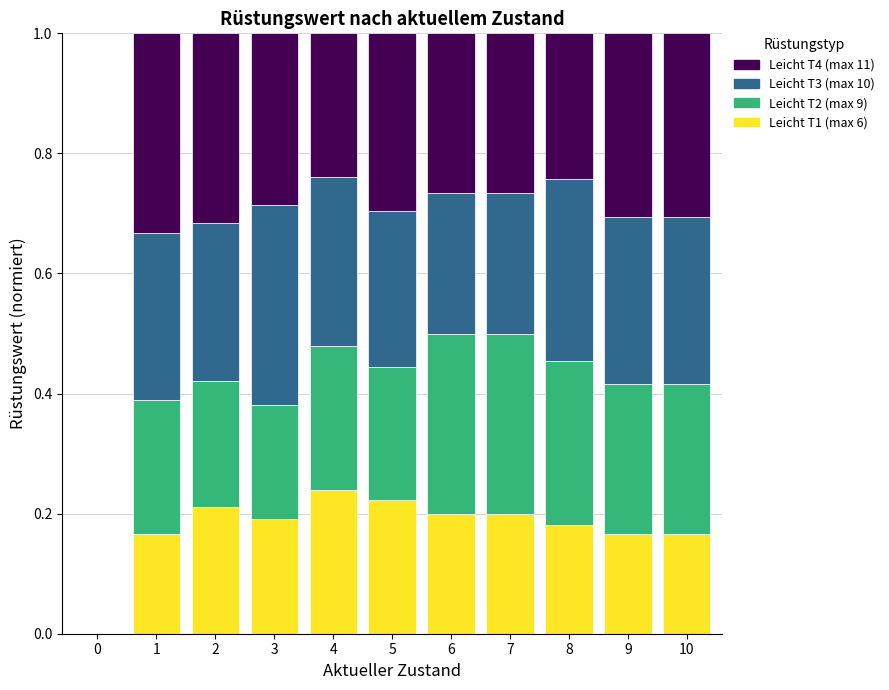

What are all the series names shown in the legend?

Leicht T4 (max 11), Leicht T3 (max 10), Leicht T2 (max 9), Leicht T1 (max 6)